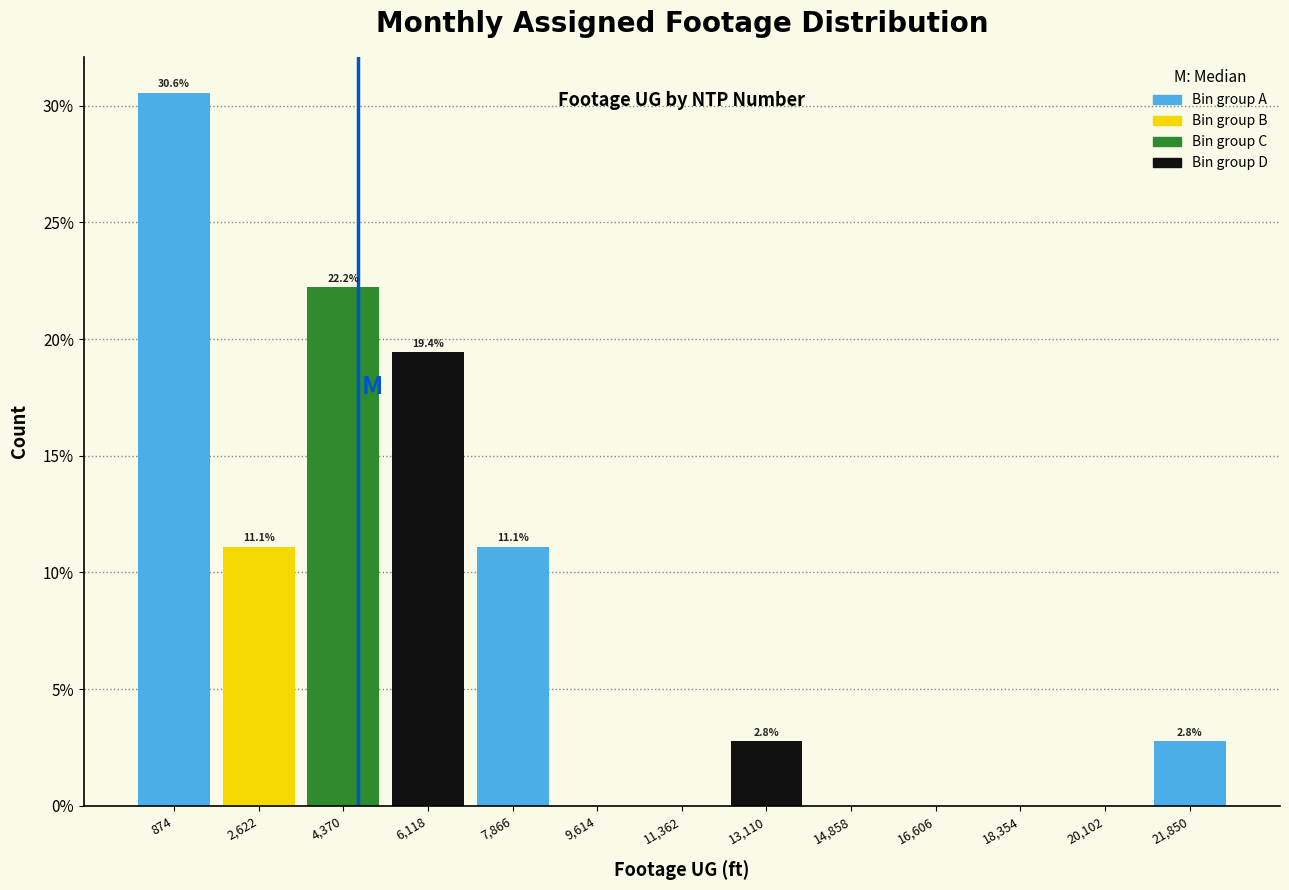

Over which range of the x-axis is the bar tallest?

0 to 1800